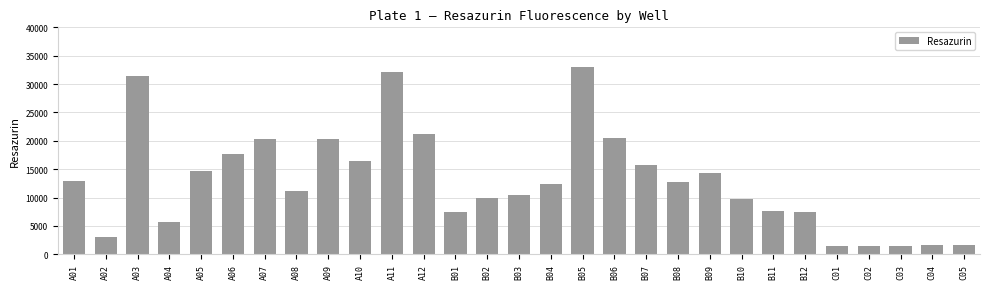

What is the change in value from B06 to B12?

-13096